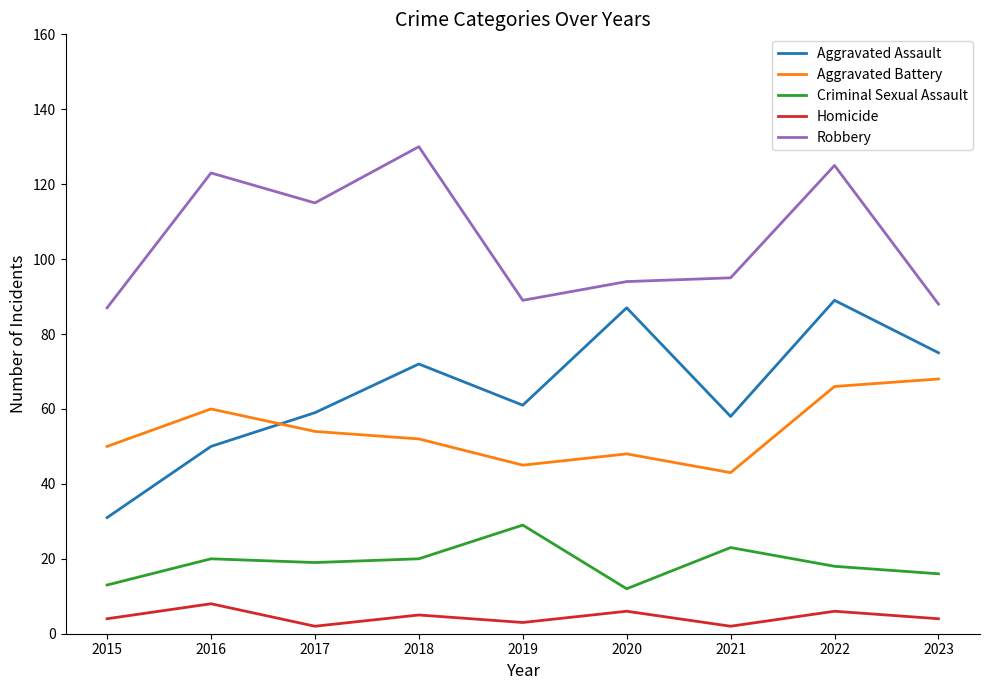

Is the value of Criminal Sexual Assault at 2021 greater than the value of Aggravated Assault at 2022?

No